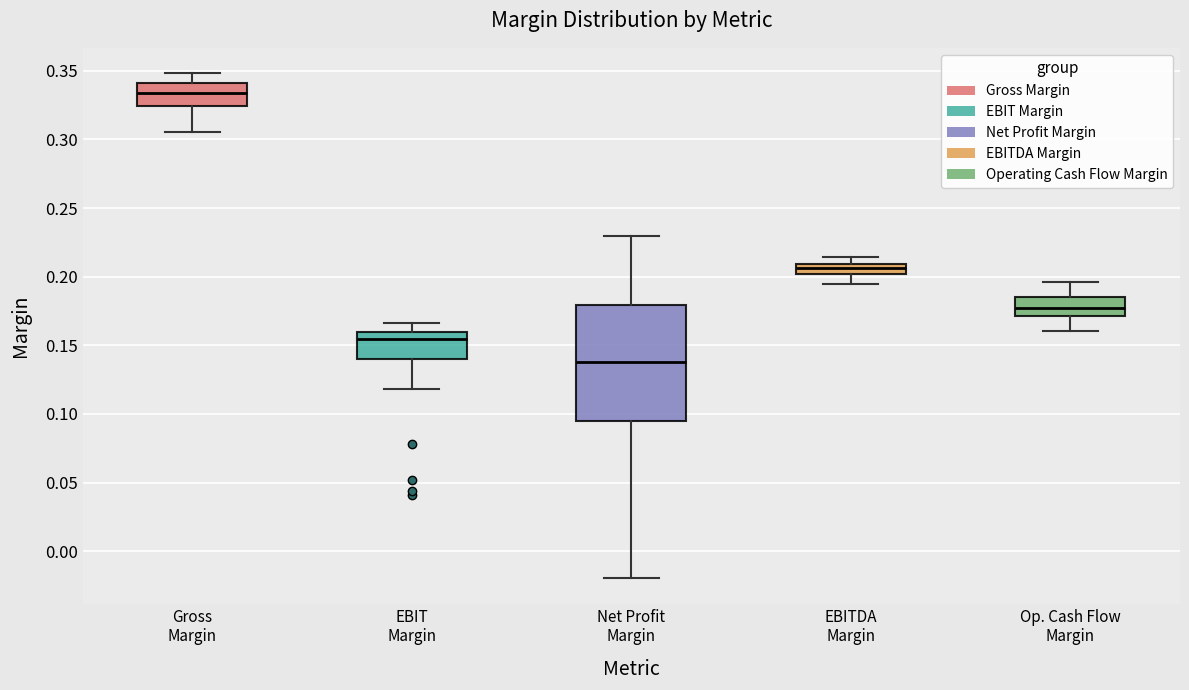

Which box's median line is the highest?

Gross Margin